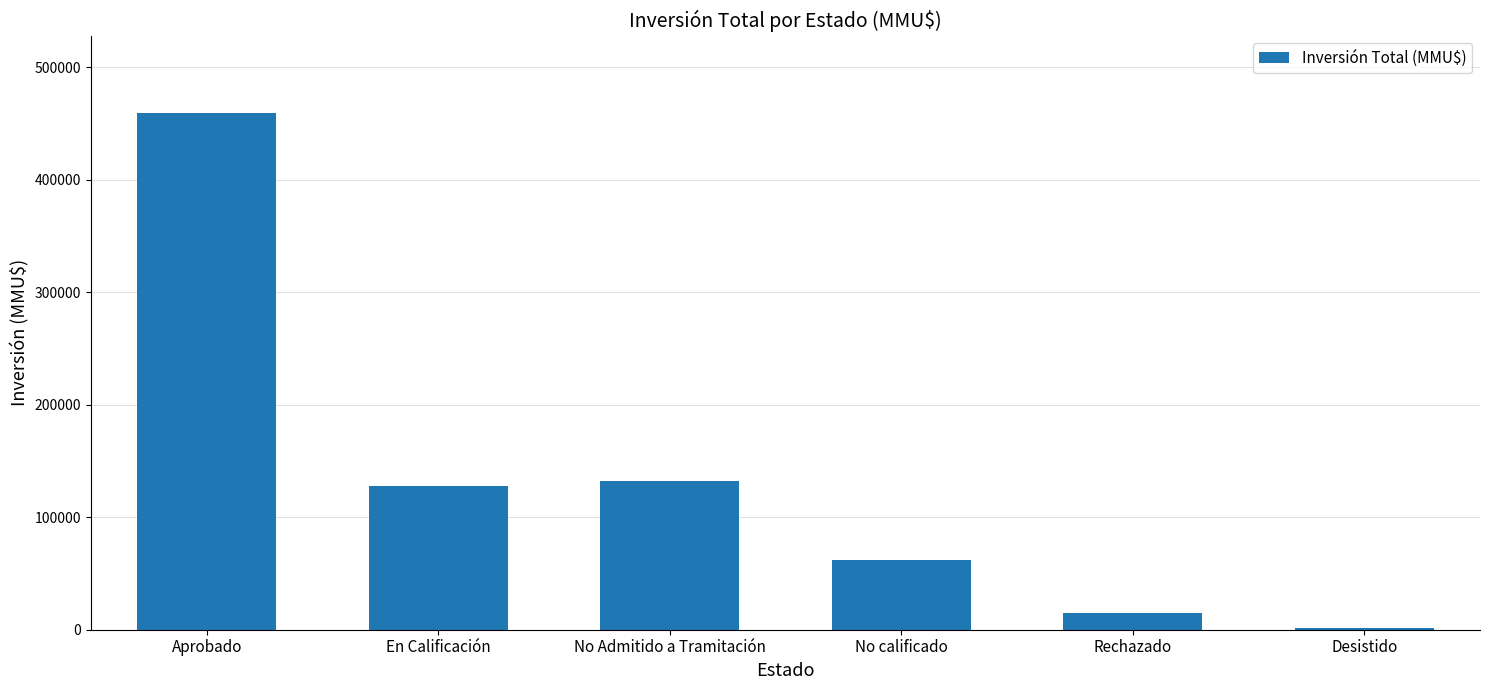

What is the difference between the values at No Admitido a Tramitación and Aprobado?

327340